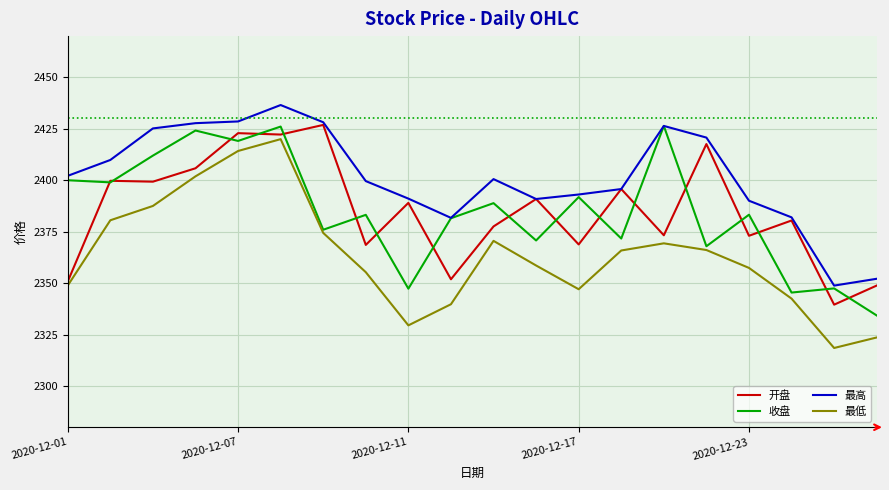

Does the chart display data point markers on the line(s)?

No